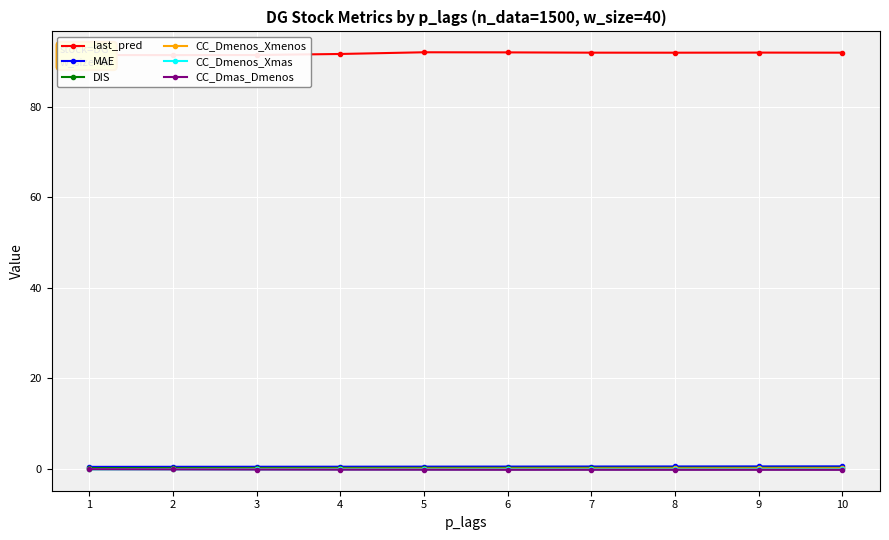

Which series has the largest range (max minus min)?

last_pred